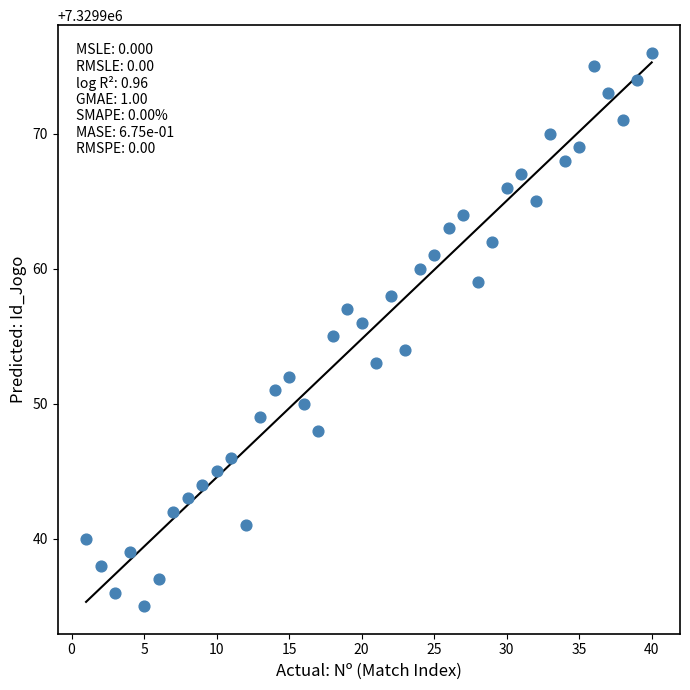

What is the range of Y values (max minus min)?

41